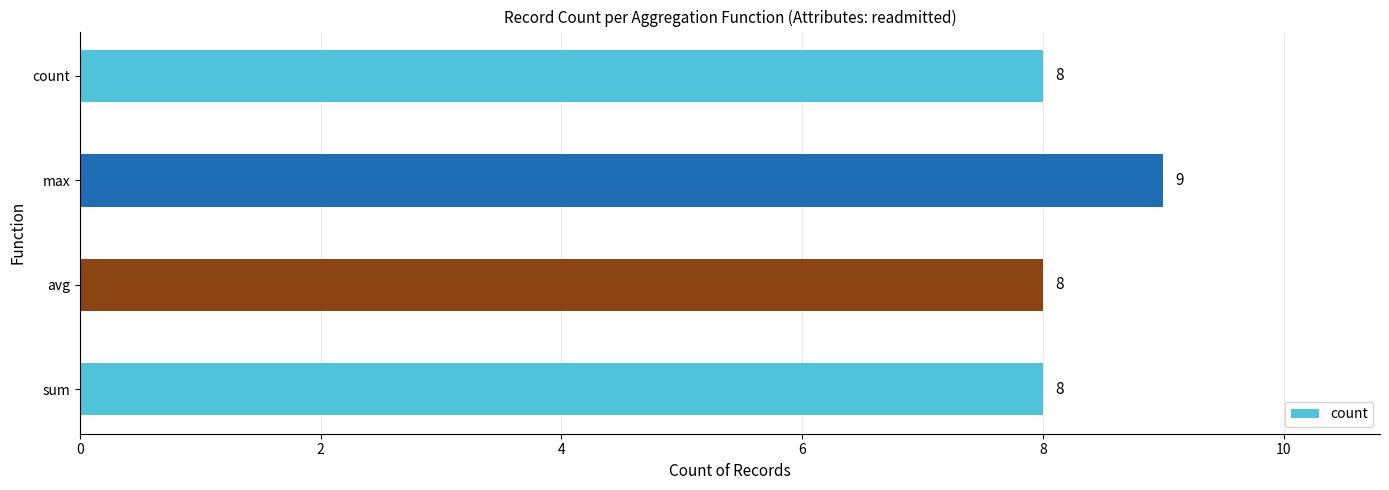

Count the values in the range 8 to 9.

4